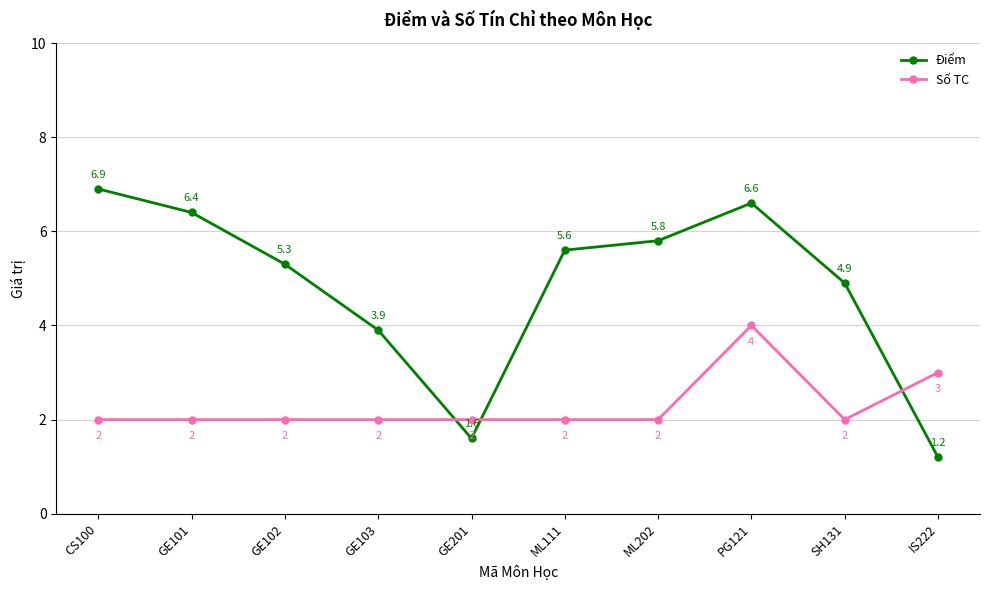

How many values in the Điểm series exceed 5?

6